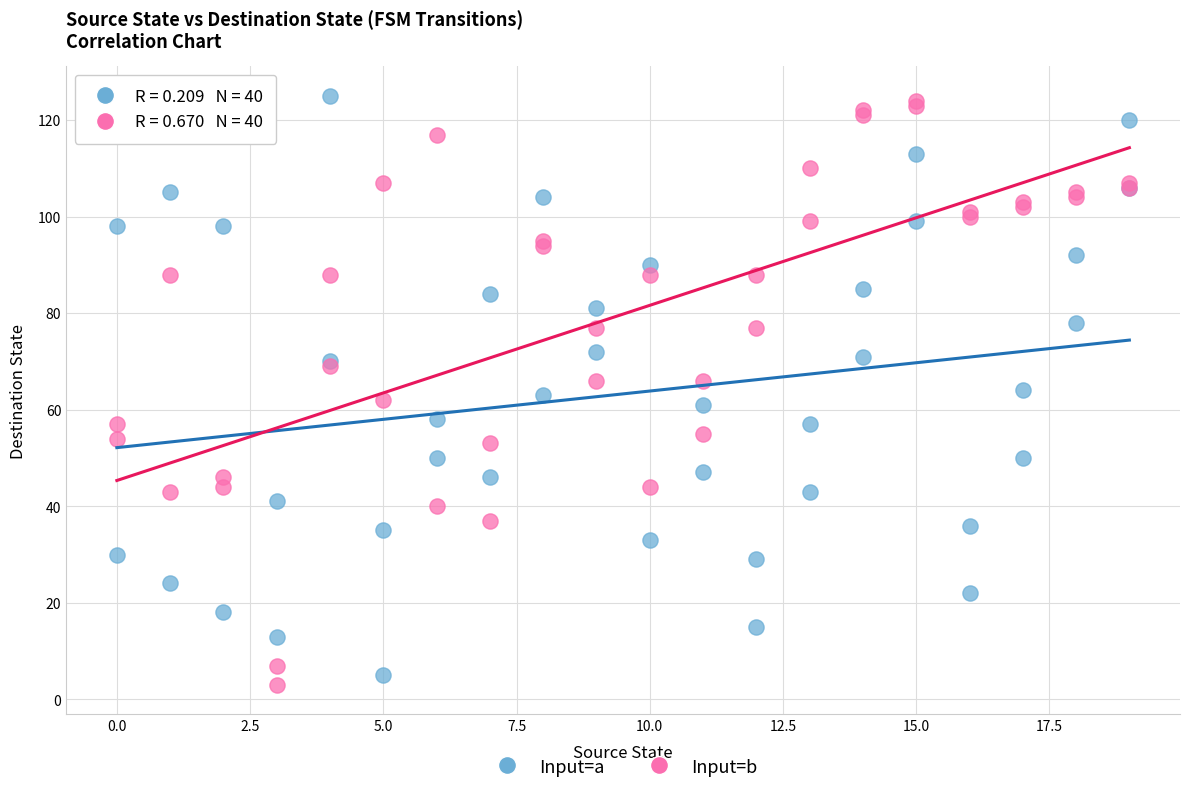

What is the X range (max minus min) for the scatter plot?

19